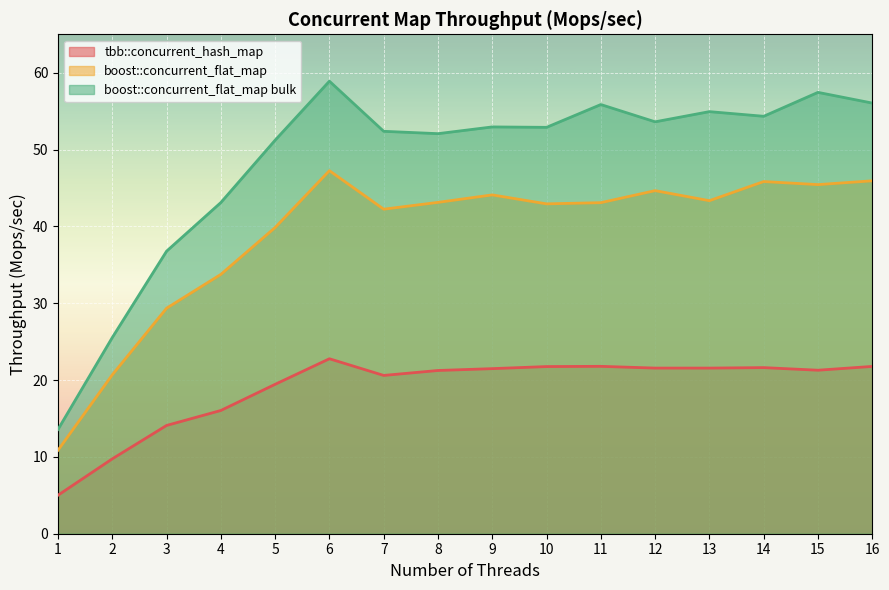

What is the value of the boost::concurrent_flat_map point at the 4th from the left?

33.8